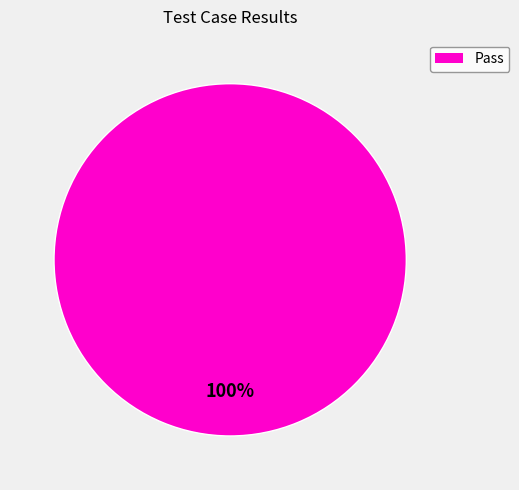

Is there any slice that represents more than half of the pie?

Yes